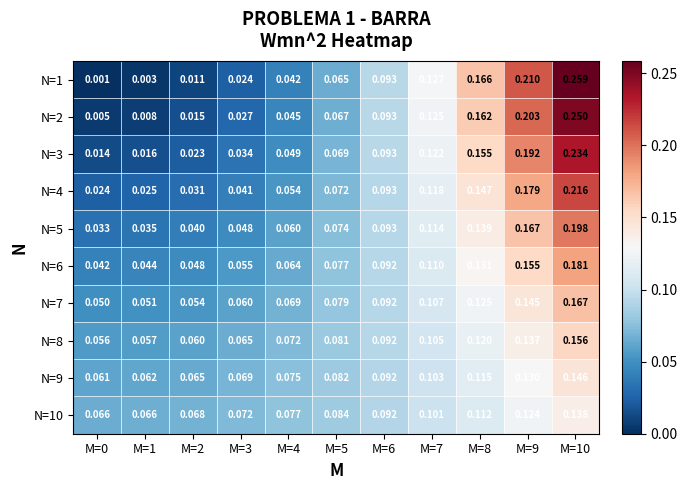

Is the value of N=1 at M=1 greater than the value of N=10 at M=3?

No